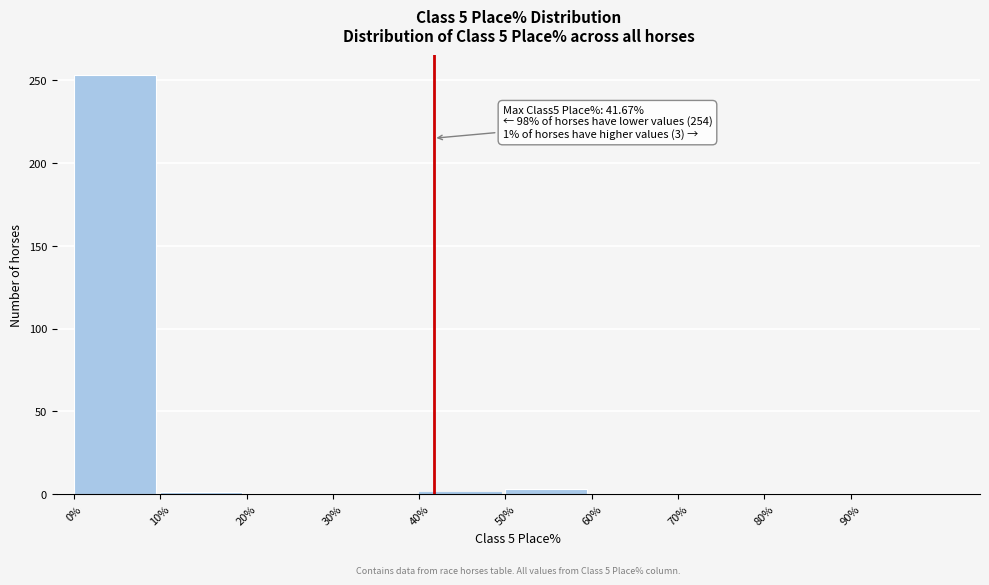

Which range on the x-axis has the tallest bar?

0 to 10